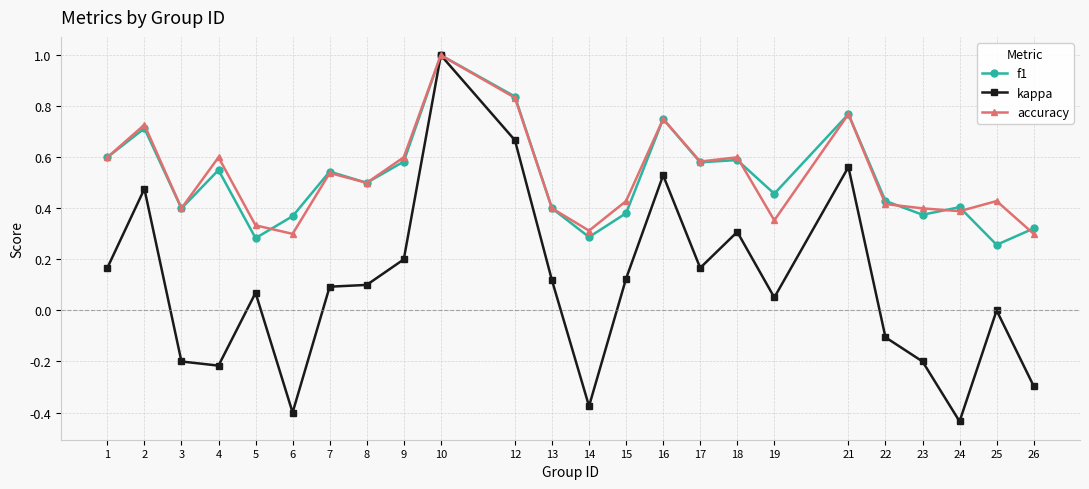

Is the value of kappa at 10 greater than the value of f1 at 25?

Yes